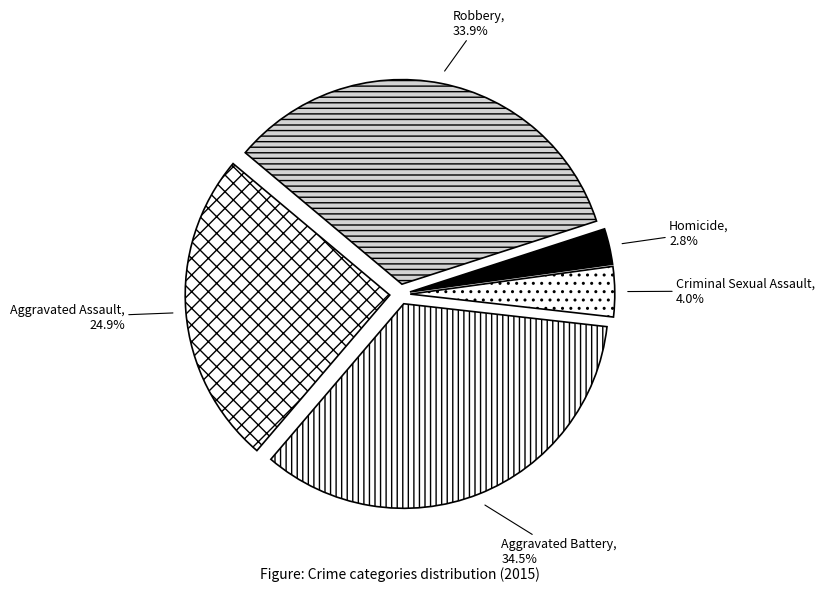

Is there a majority slice in this chart?

No